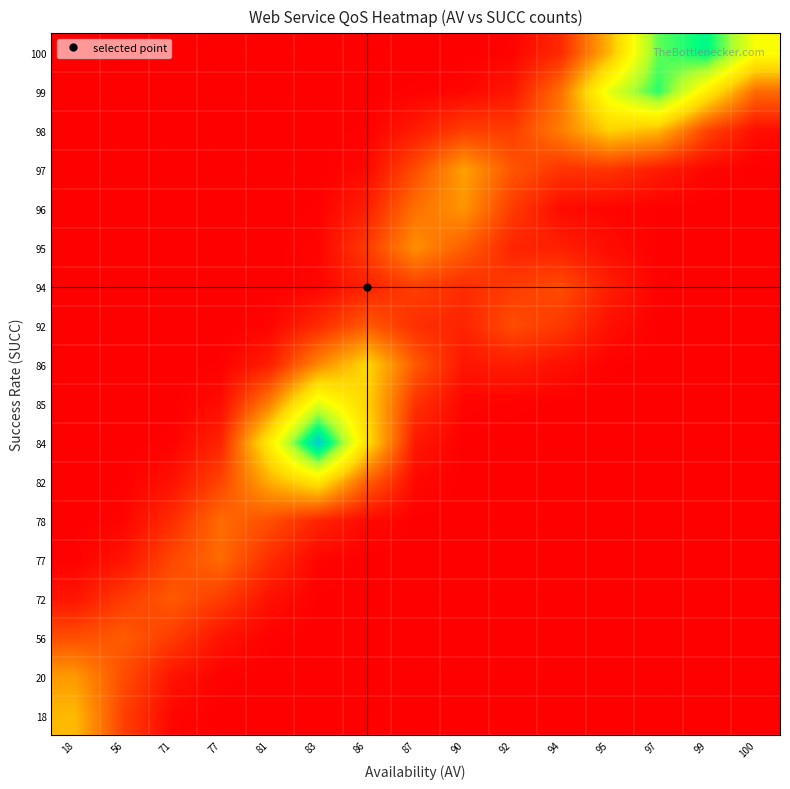

Which label corresponds to the largest value in the chart?

83